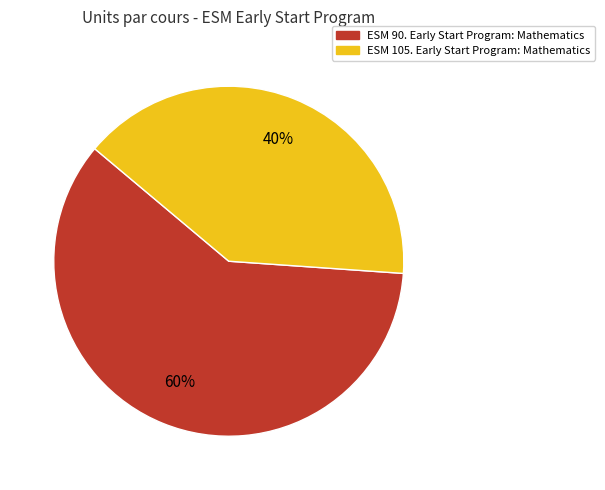

Which has a higher value, ESM 105. Early Start Program: Mathematics or ESM 90. Early Start Program: Mathematics?

ESM 90. Early Start Program: Mathematics